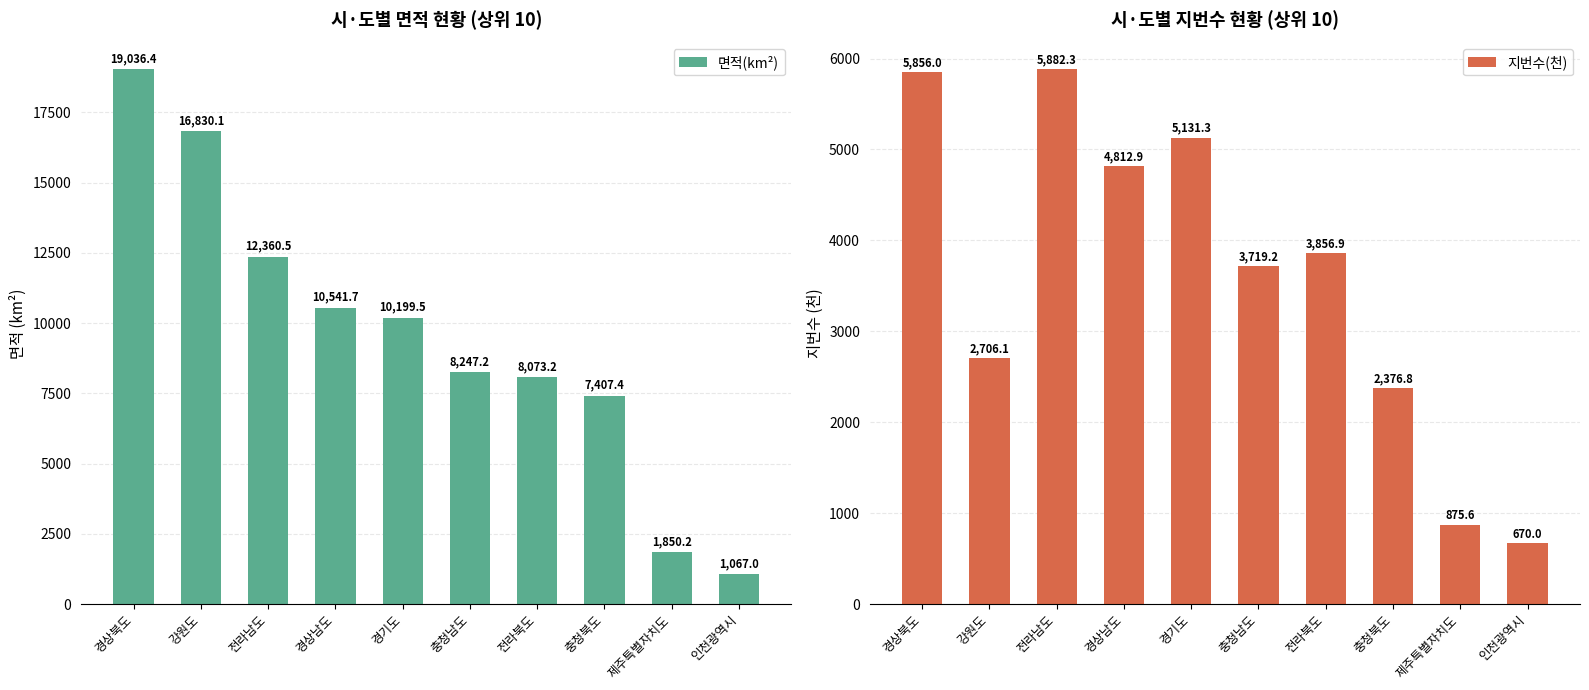

Is it true that 지번수(천) equals 3856.9 at 전라북도?

True